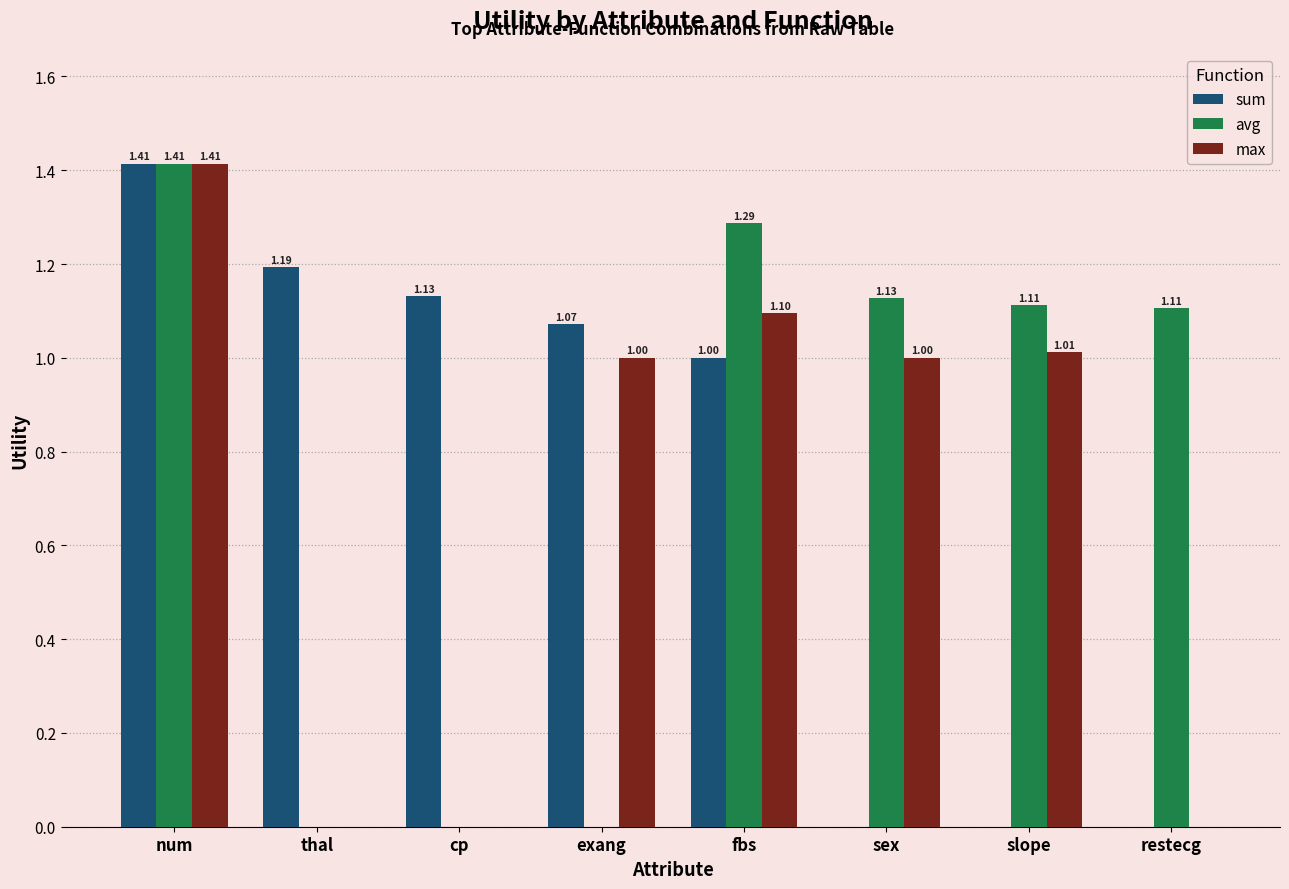

How many data points does each series have?

8